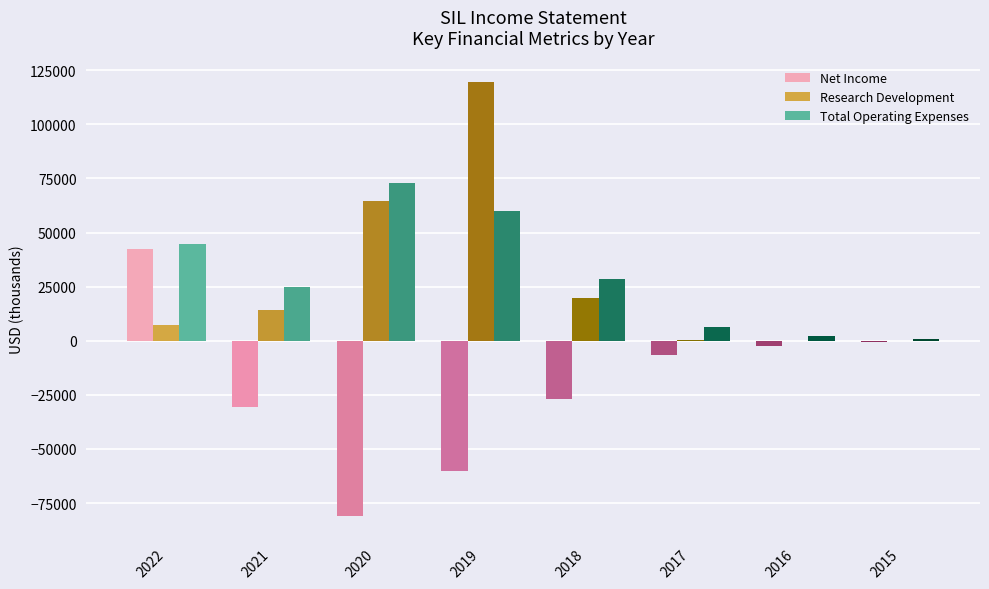

What is the highest value of the Total Operating Expenses series?

73100